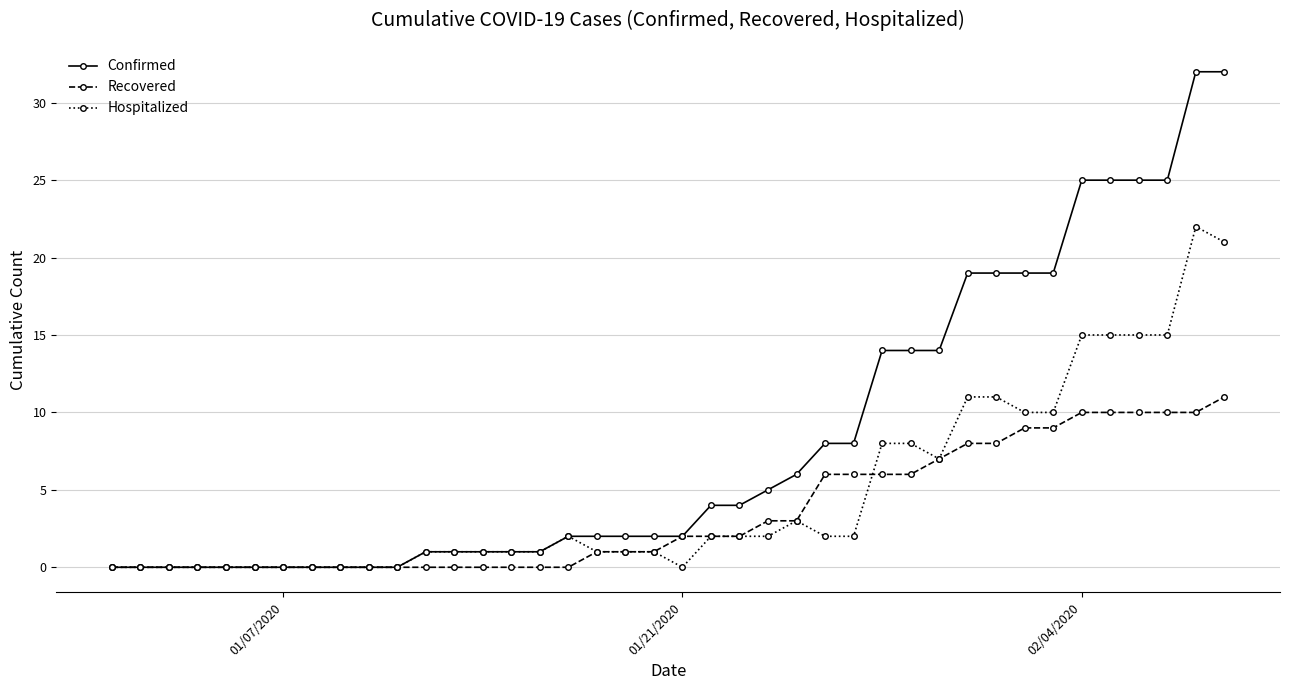

What is the maximum value for Confirmed?

32